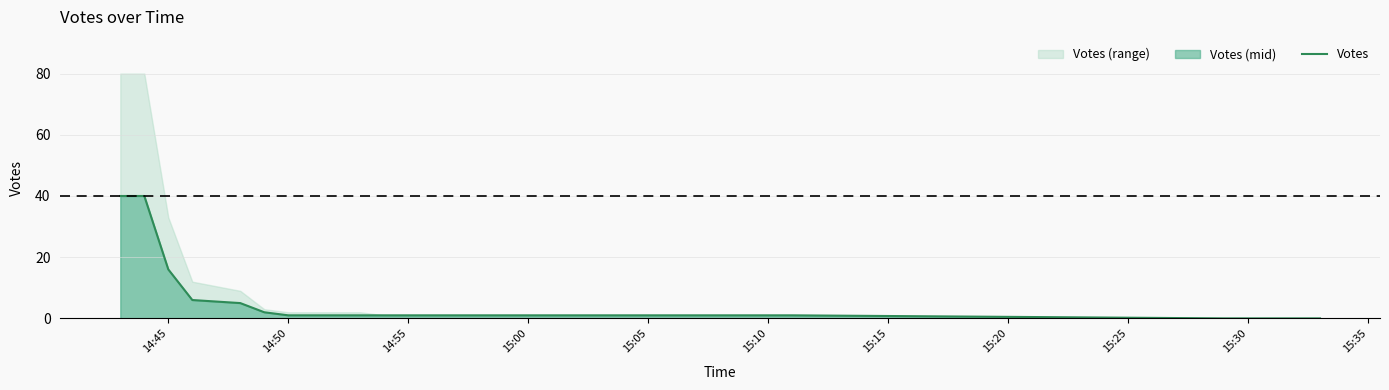

What is the value of the 2nd point from the left?

40